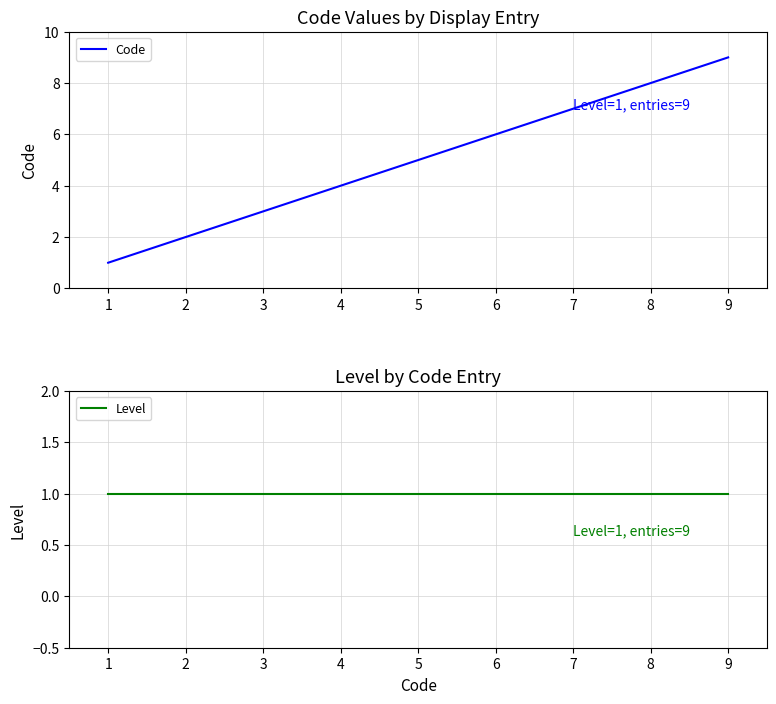

What is the average value of the Level series?

1